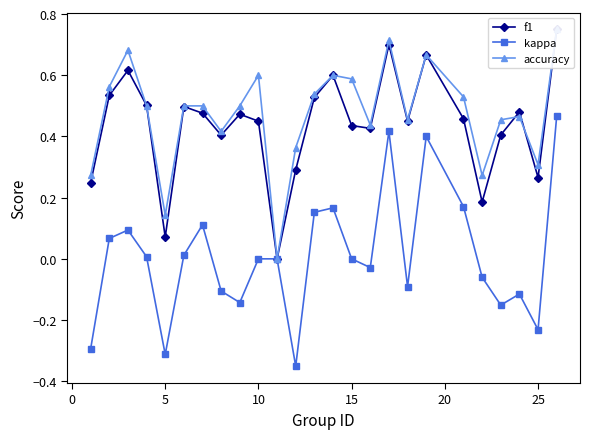

True or false: kappa has more than 2 interior local peaks.

True